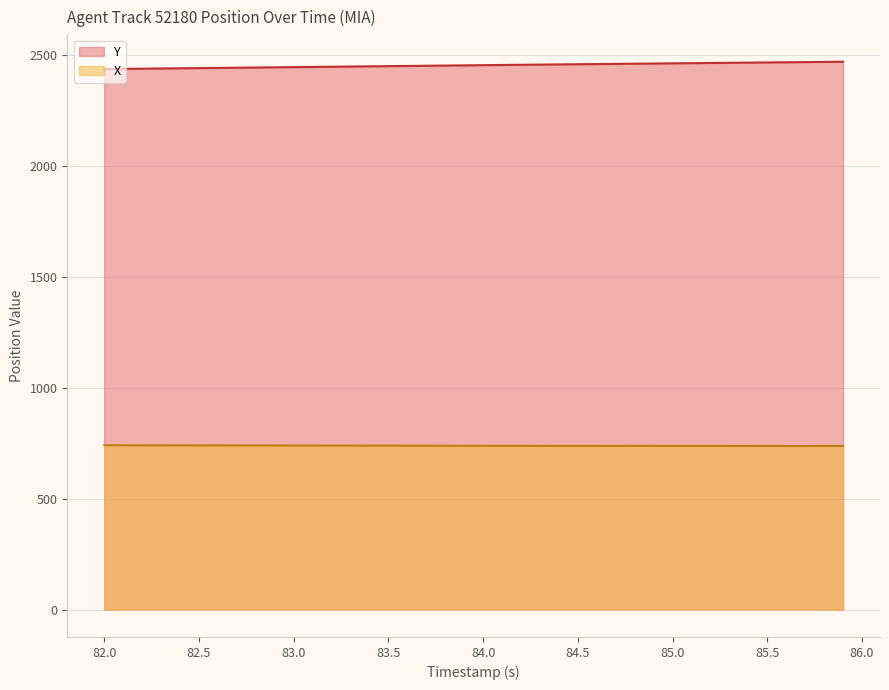

What is the difference between the highest and lowest values at 83.0?

1707.3